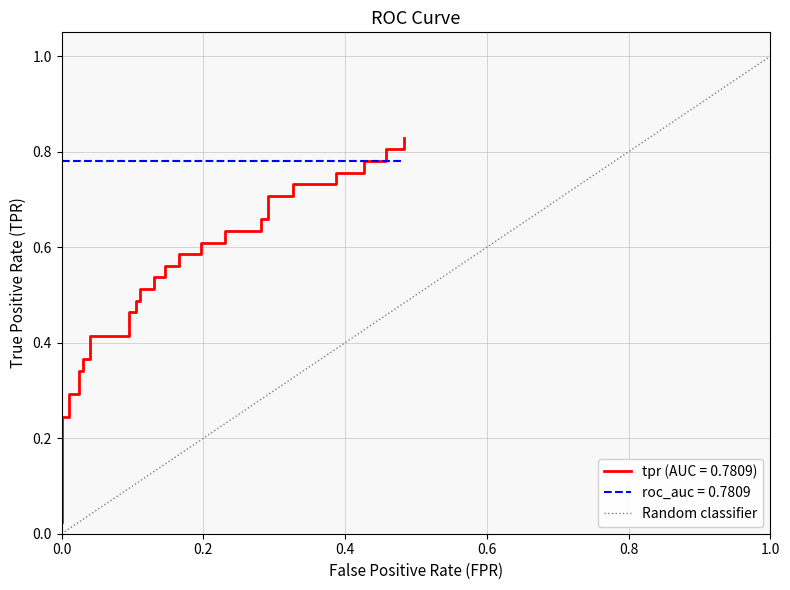

Is this an area chart (filled region under the line)?

No